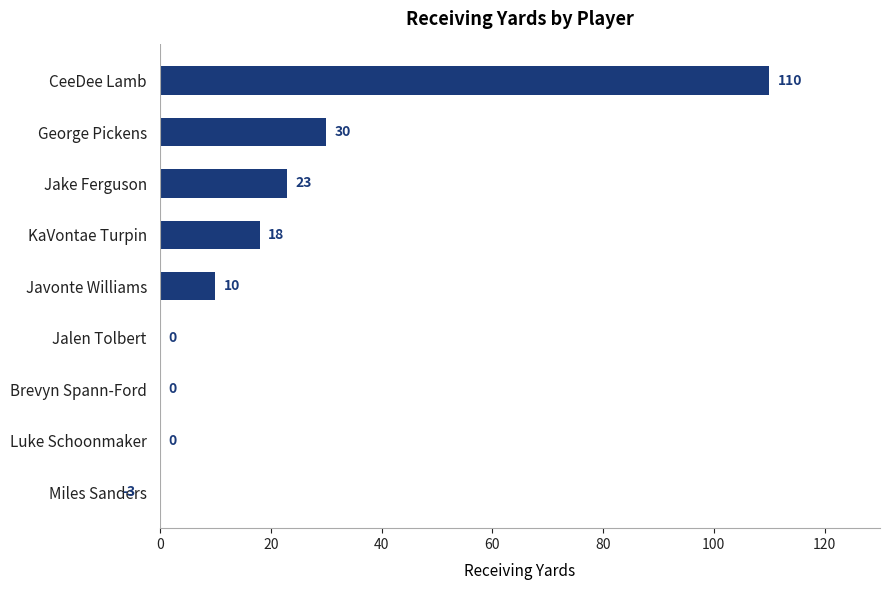

Count the number of data series in this chart.

1